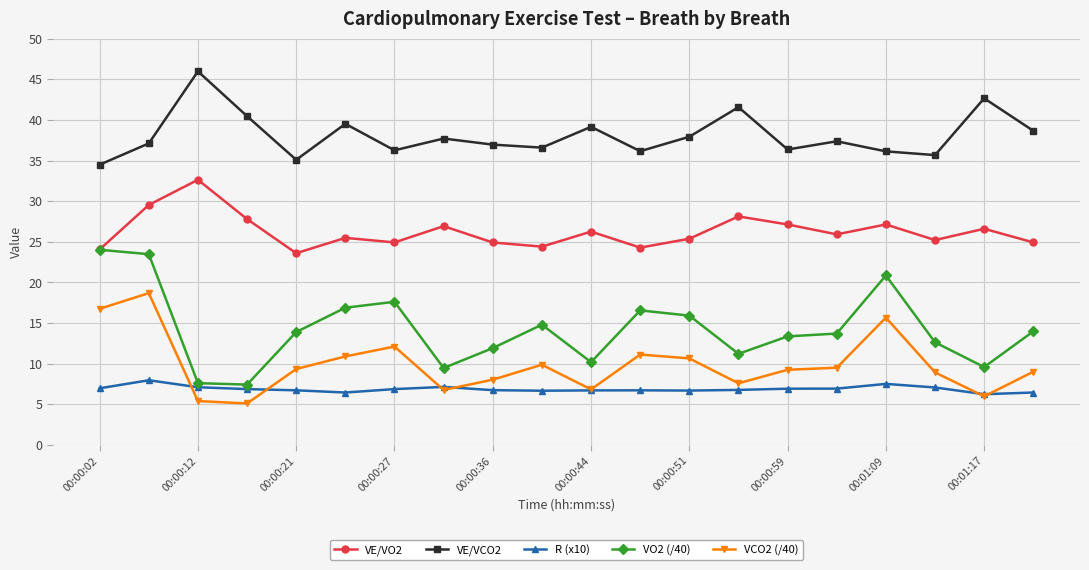

True or false: VE/VCO2 and VCO2 (/40) intersect in this chart.

False